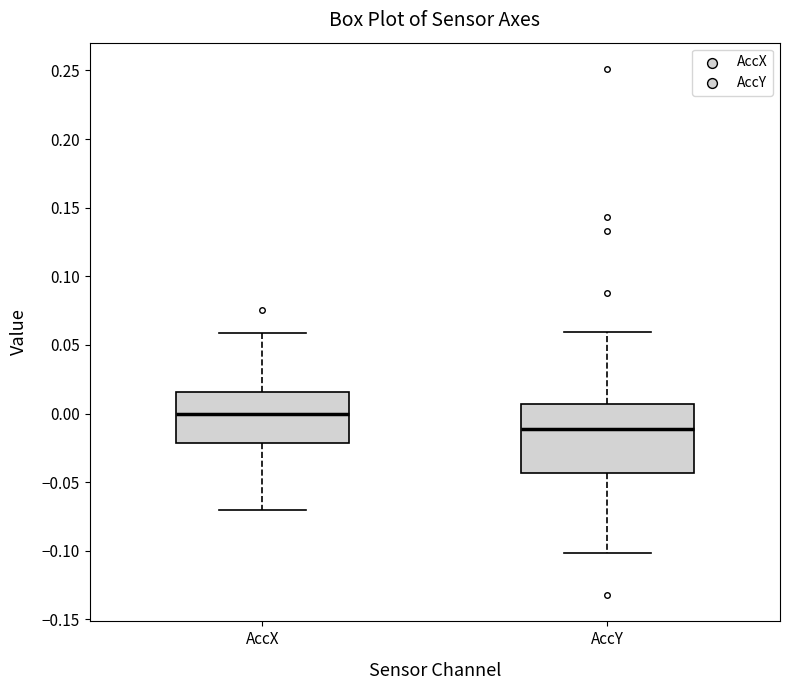

Reading left to right, transcribe this box plot: for each box, give where its median line is, the range the box spans, and where its two whiskers end, as read against the y-axis. The values are not printed on the chart, so give them approximately, as read against the axis.

AccX: median 0.000, box -0.020 to 0.015, whiskers -0.070 to 0.060
AccY: median -0.010, box -0.045 to 0.005, whiskers -0.100 to 0.060